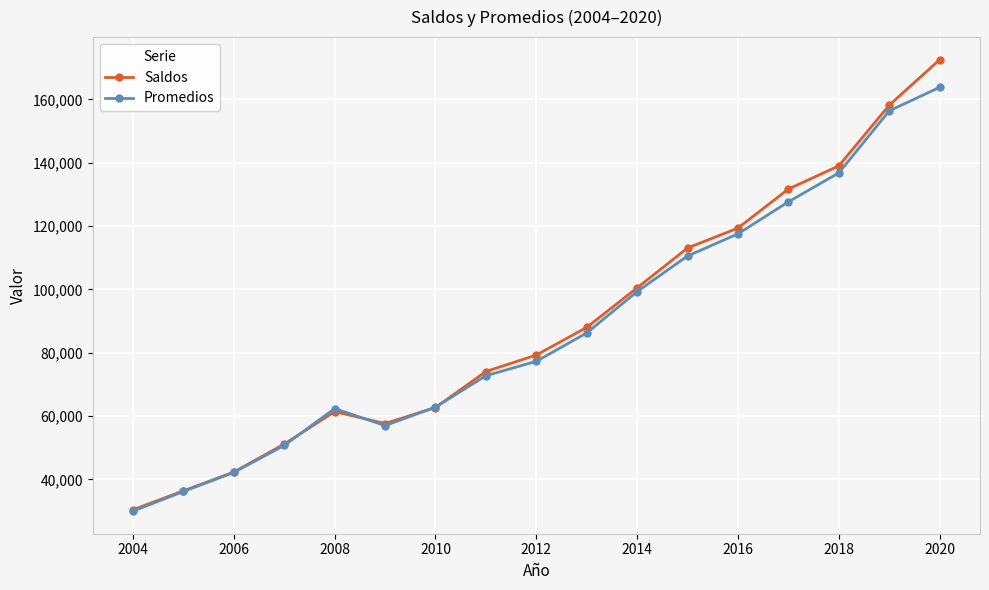

List the series in order of their peak value, highest first.

Saldos, Promedios